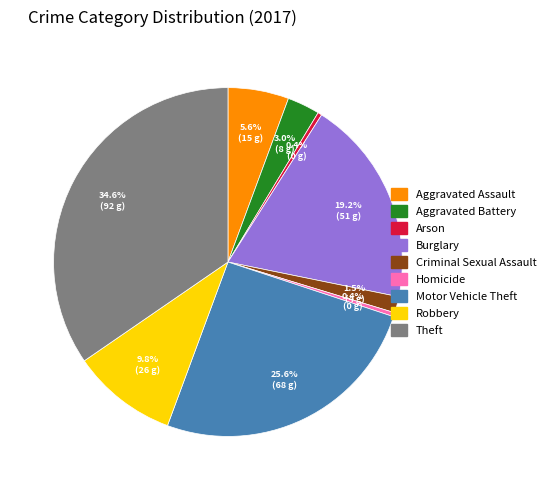

Which slice is the largest?

Theft